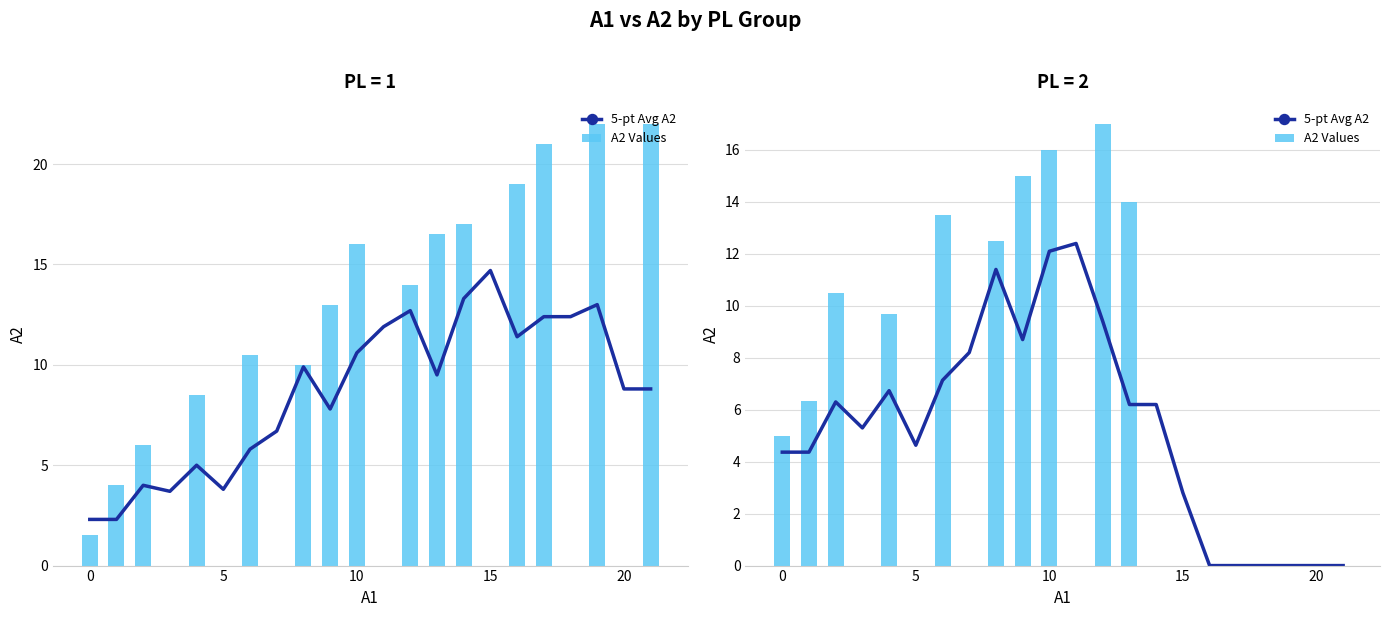

The 5-pt Avg A2 series shows 12.1 at 10. True or false?

True